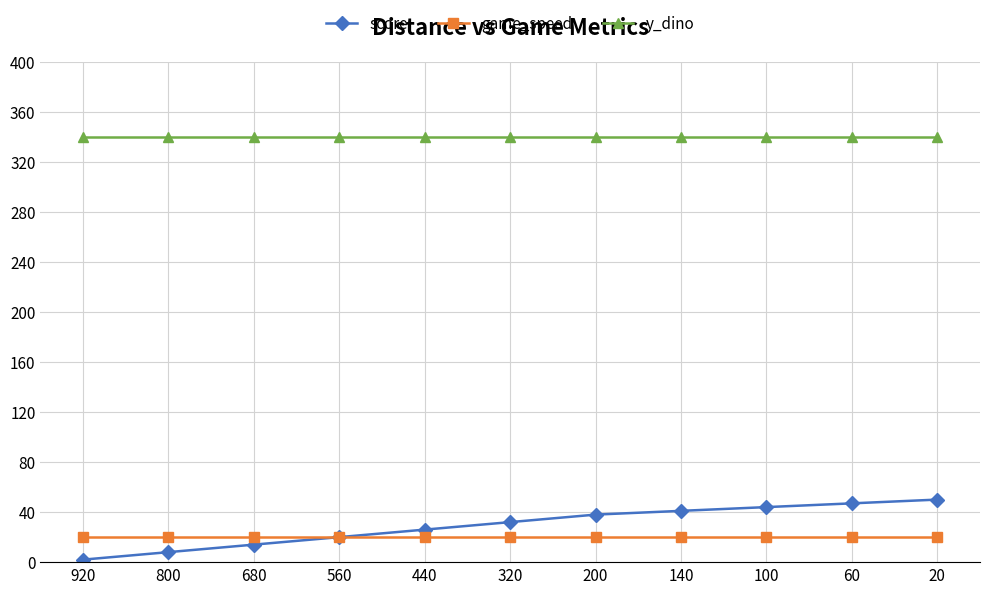

At which label is score closest to 26?

440